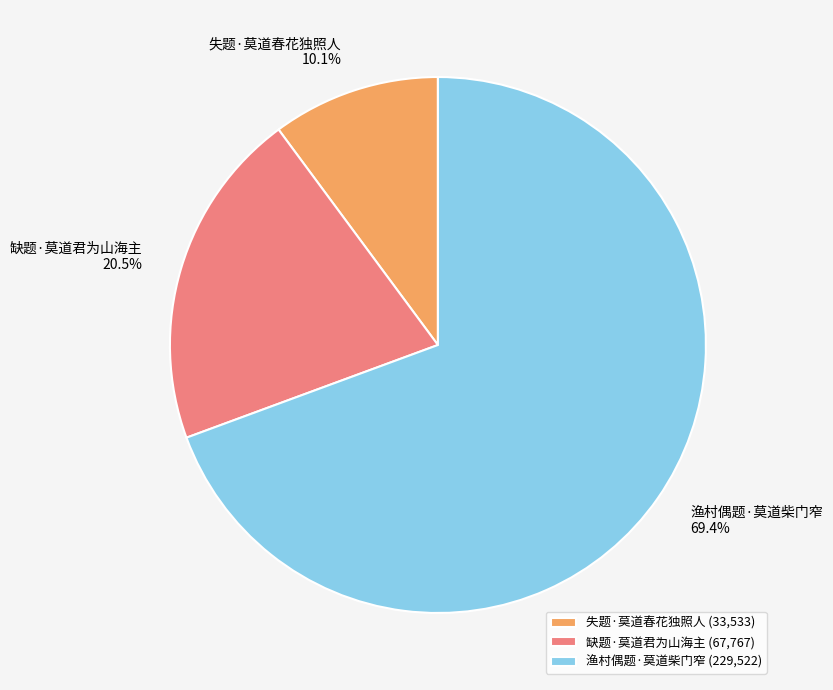

How much of the chart is everything except 缺题·莫道君为山海主?

79.5%